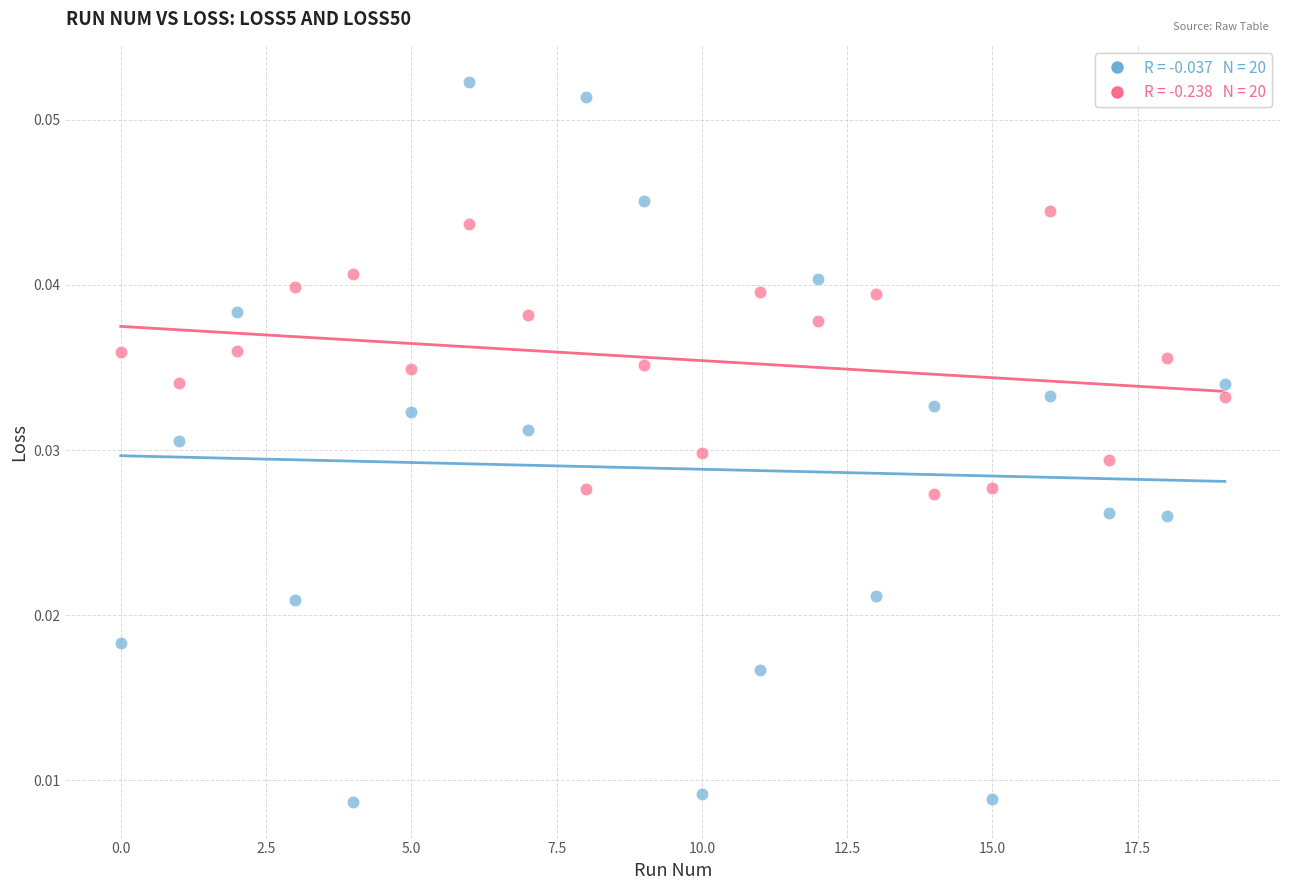

How many points are shown in the scatter plot?

40